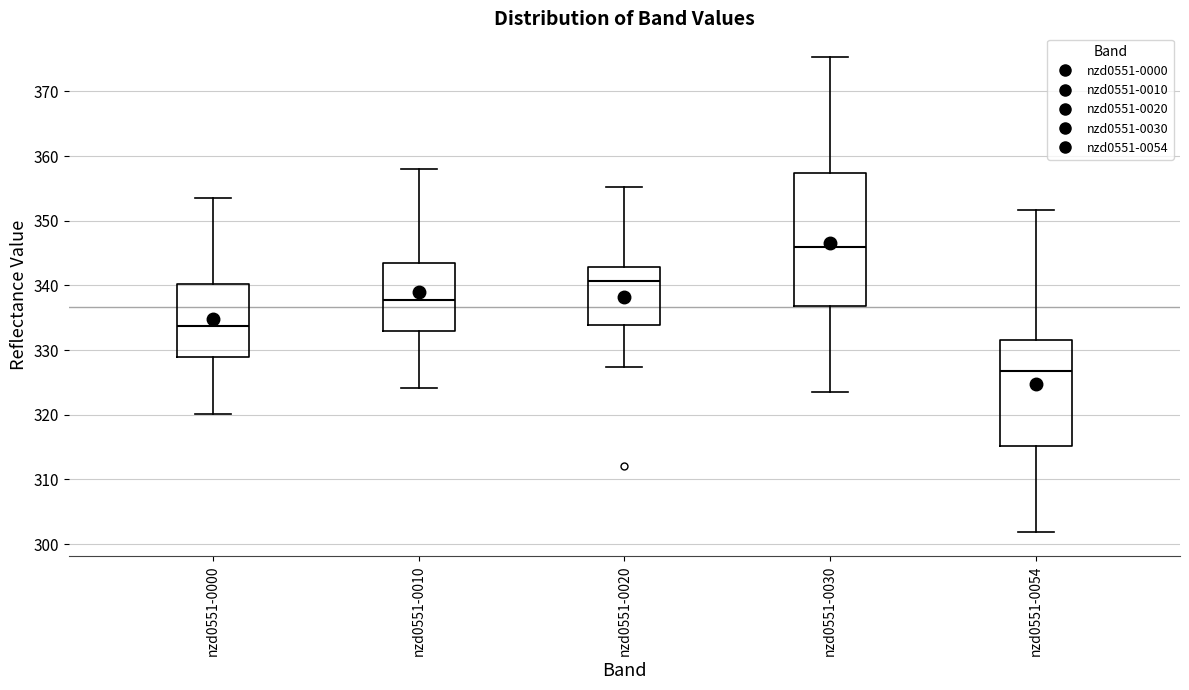

Reading left to right, transcribe this box plot: for each box, give where its median line is, the range the box spans, and where its two whiskers end, as read against the y-axis. The values are not printed on the chart, so give them approximately, as read against the axis.

nzd0551-0000: median 334, box 329 to 340, whiskers 320 to 353
nzd0551-0010: median 338, box 333 to 343, whiskers 324 to 358
nzd0551-0020: median 341, box 334 to 343, whiskers 327 to 355
nzd0551-0030: median 346, box 337 to 357, whiskers 323 to 375
nzd0551-0054: median 327, box 315 to 332, whiskers 302 to 352